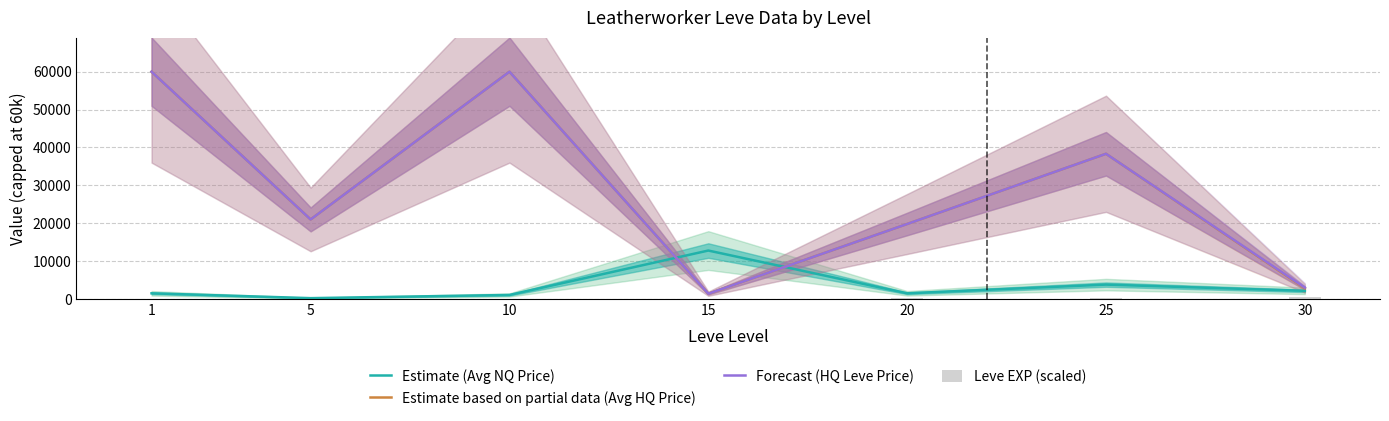

The Forecast (HQ Leve Price) series shows 21000.0 at 5. True or false?

True